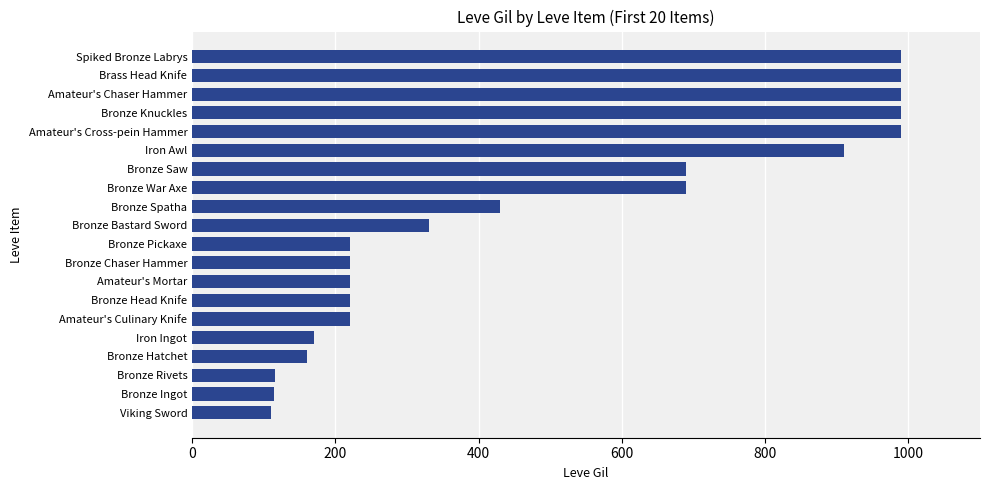

What is the maximum value shown in the chart?

990